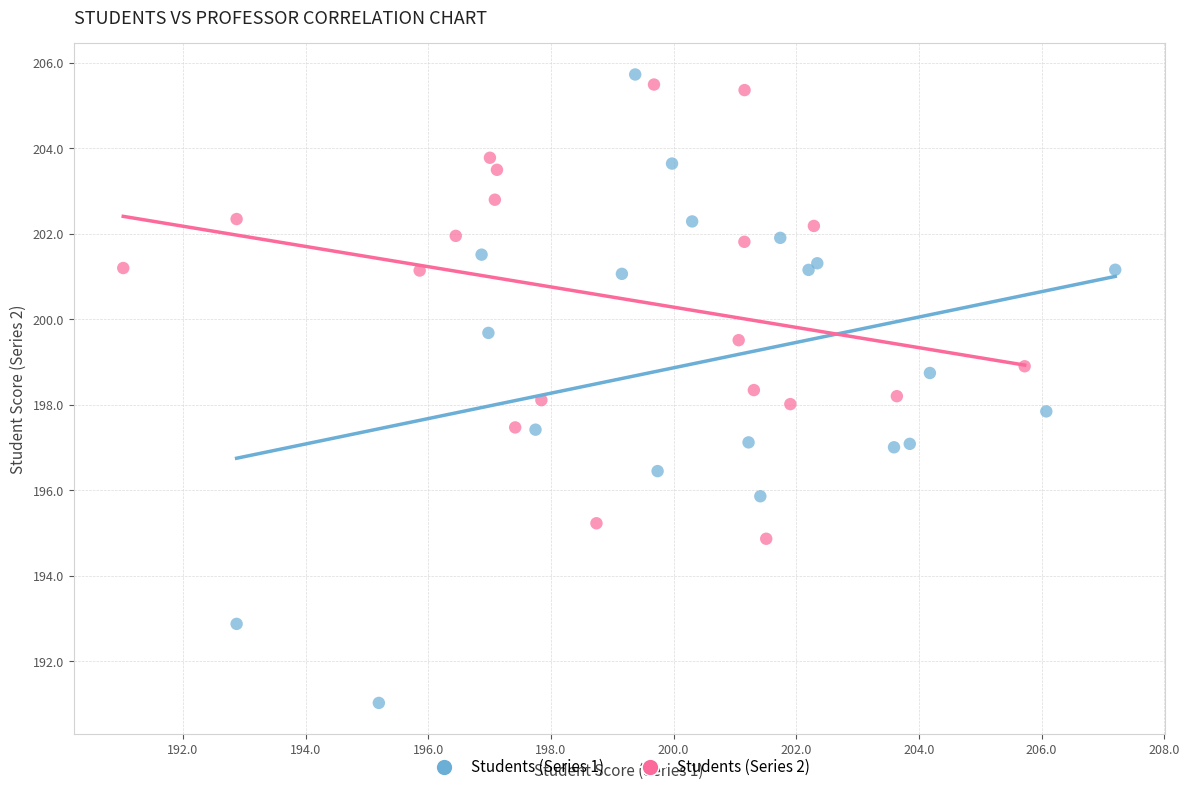

Which series has the widest spread of Y values?

Students (Series 1)